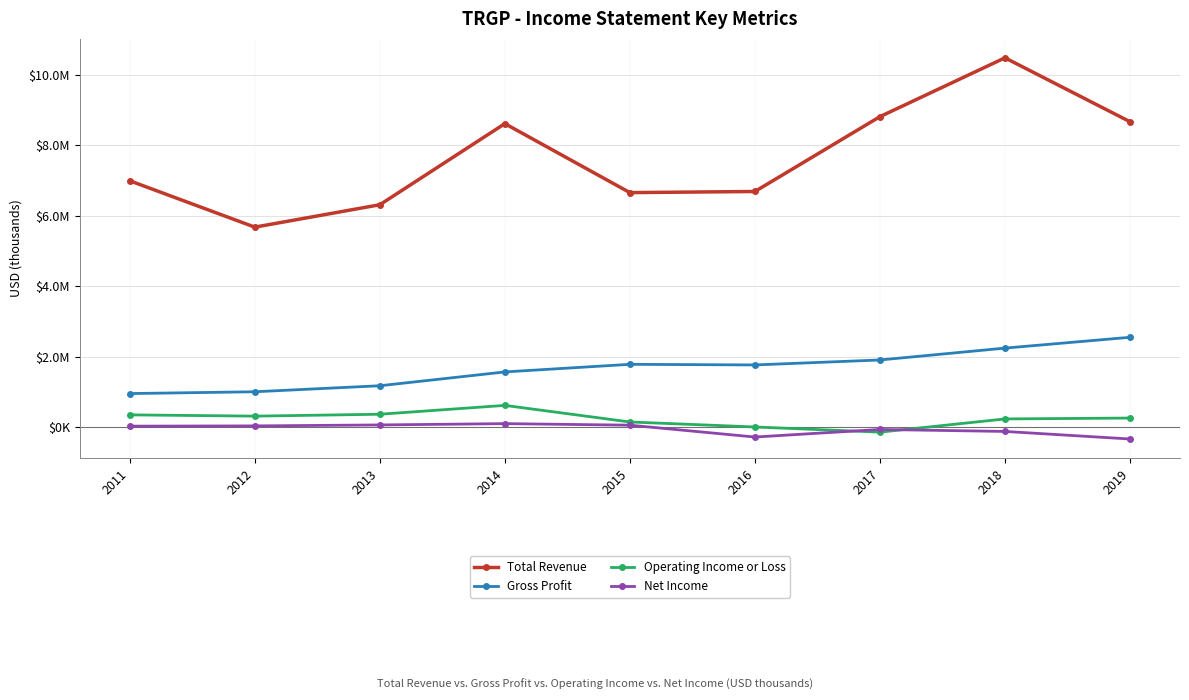

What are all the series names shown in the legend?

Total Revenue, Gross Profit, Operating Income or Loss, Net Income